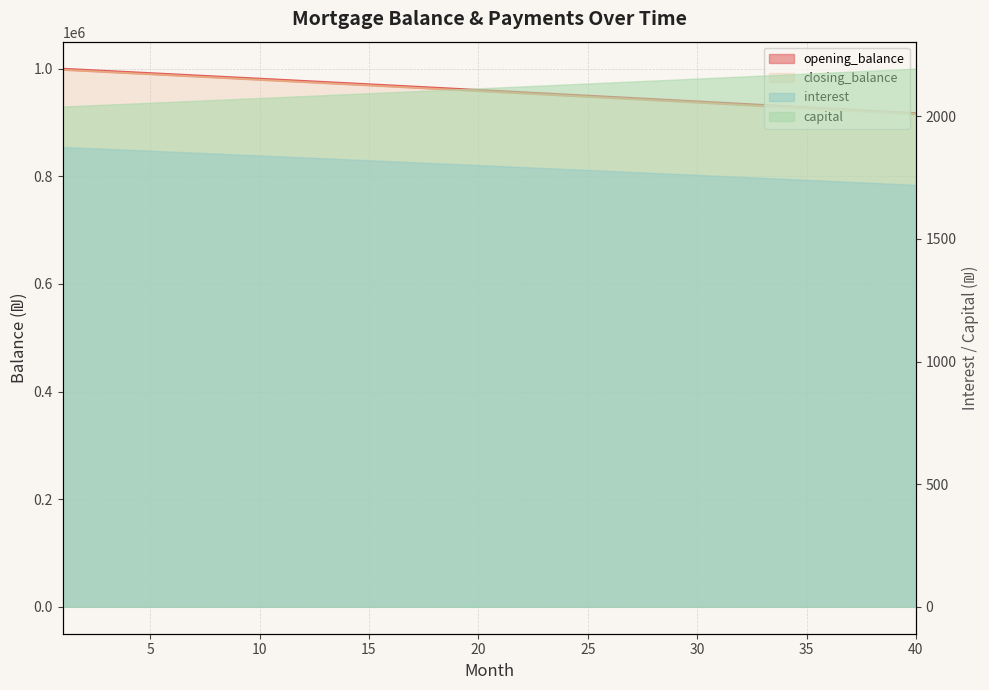

True or false: opening_balance and closing_balance cross at least once.

False